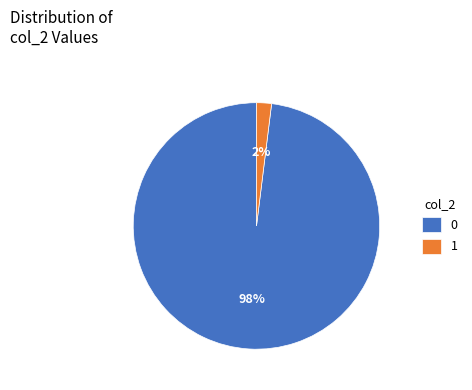

How many slices are in this pie chart?

2